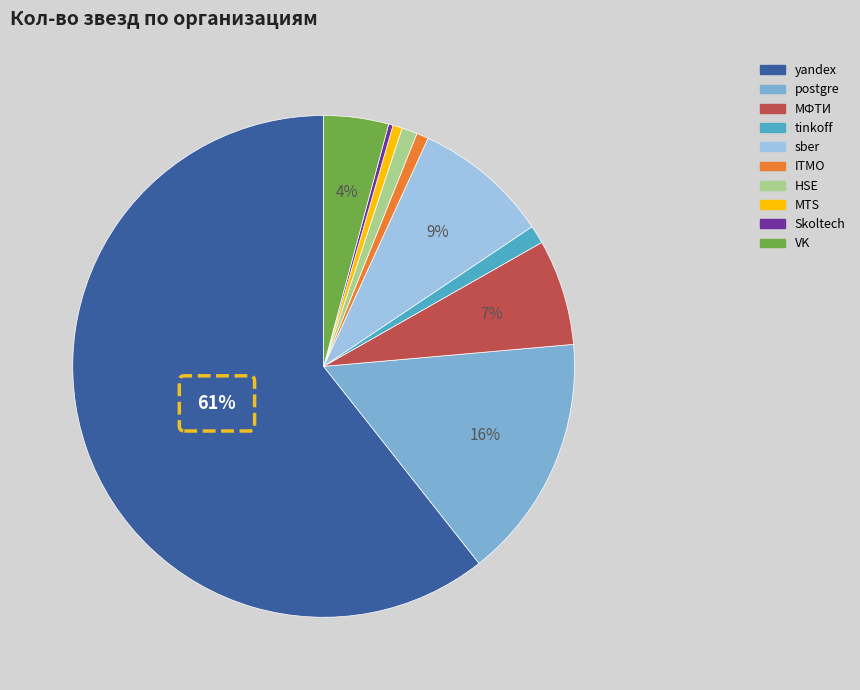

Which slice is the smallest?

Skoltech